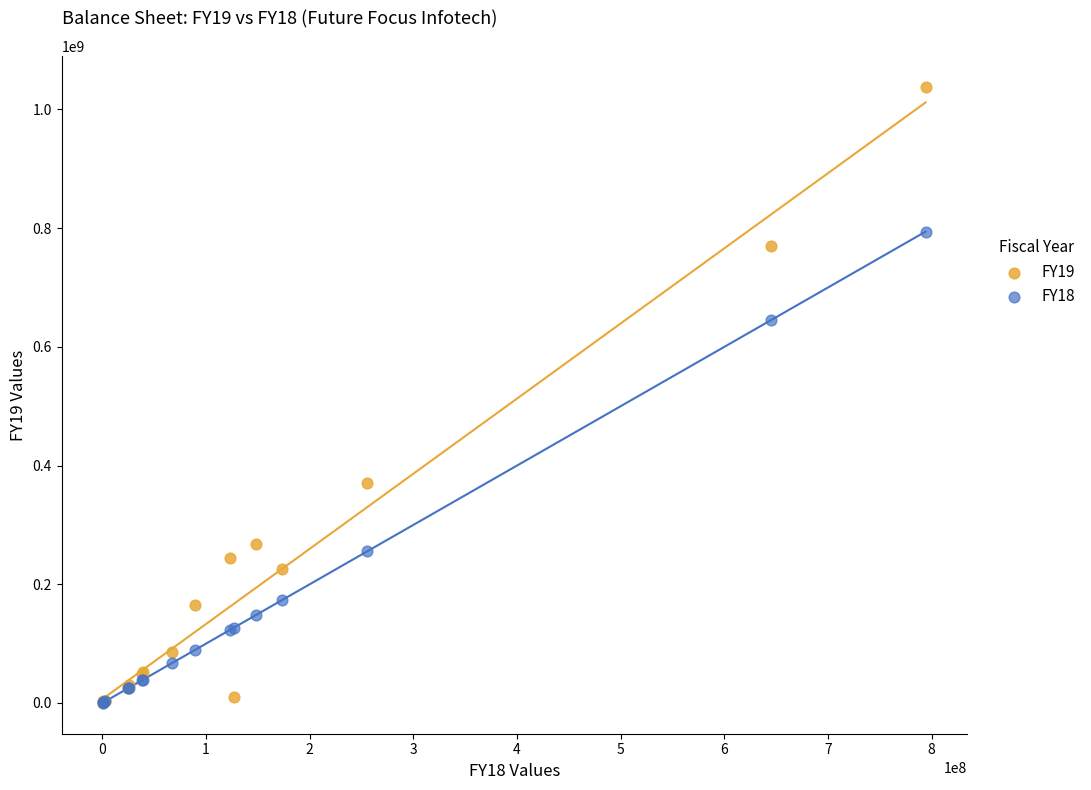

Across all series, what Y value is closest to 519084409?

645284167